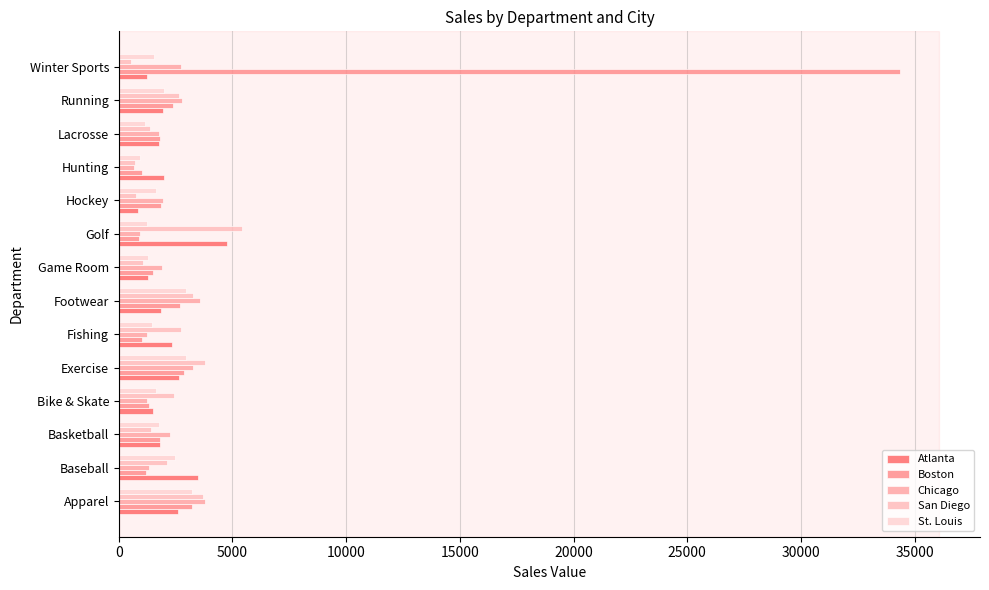

How many categories are shown in the chart?

14